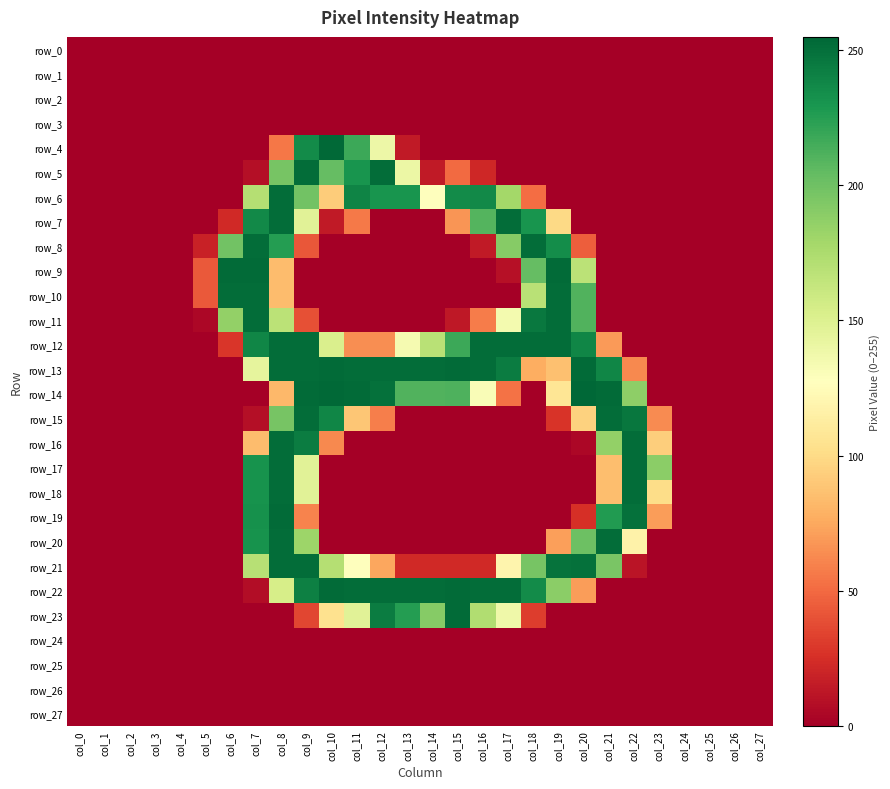

The row_25 series shows 0 at col_2. True or false?

True